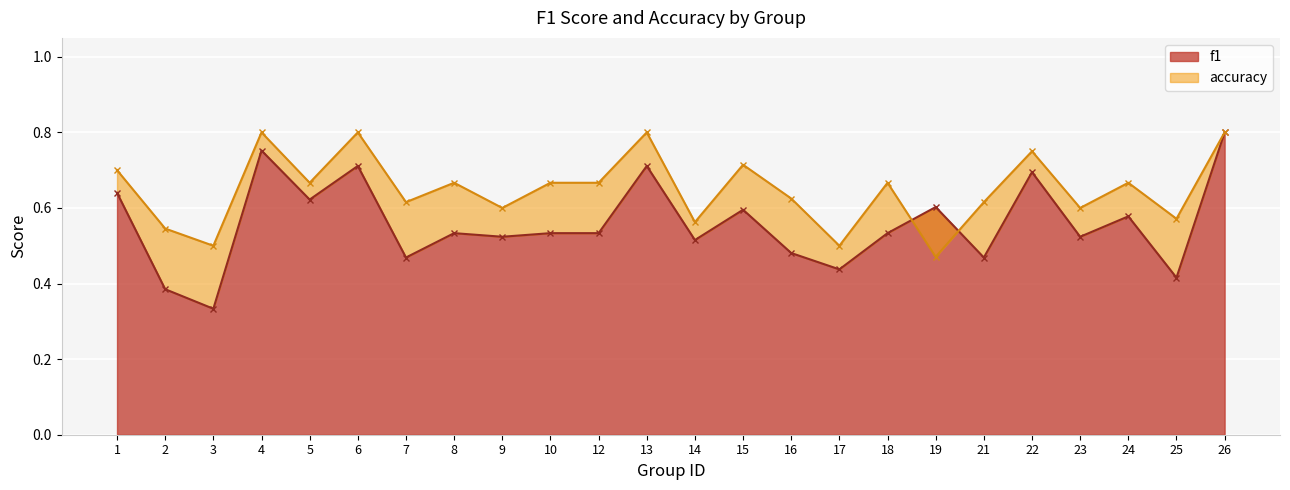

True or false: accuracy has a value of 0.6 at 14.

True